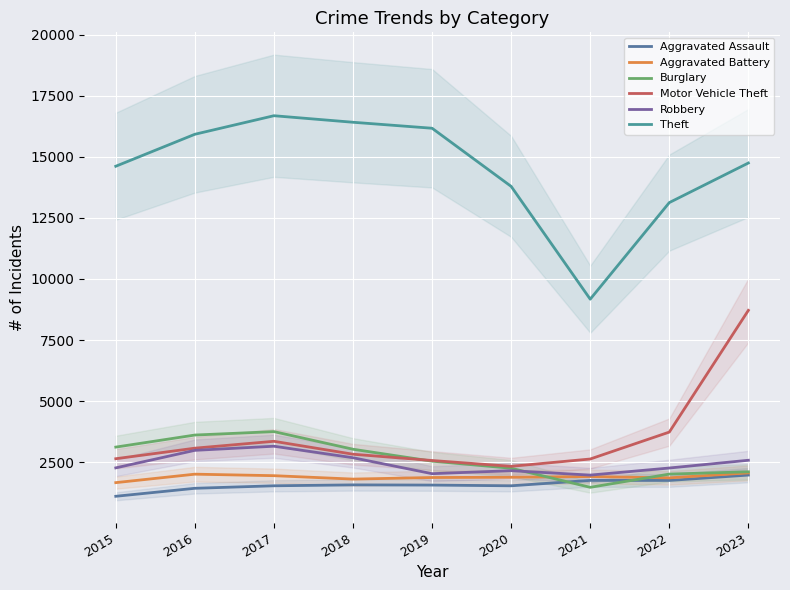

Which series has the largest range (max minus min)?

Theft